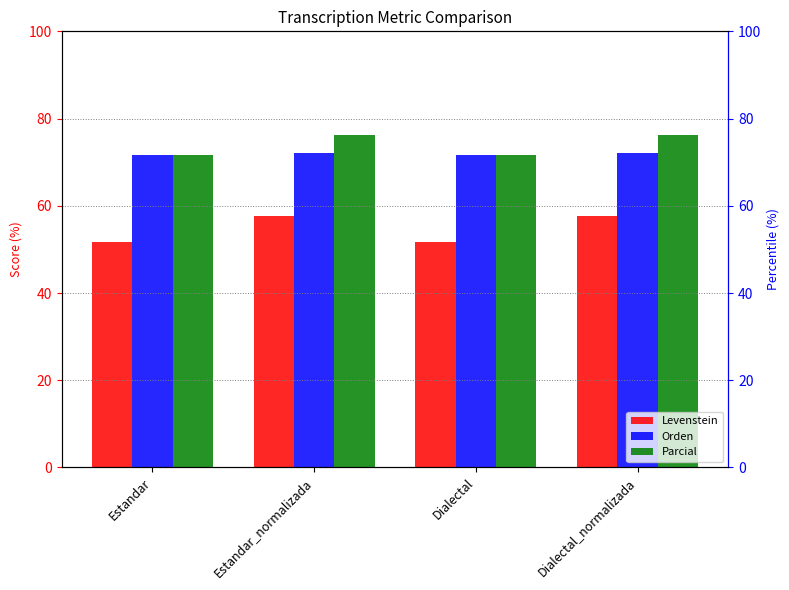

Between Estandar_normalizada and Dialectal, which series saw the biggest shift?

Levenstein